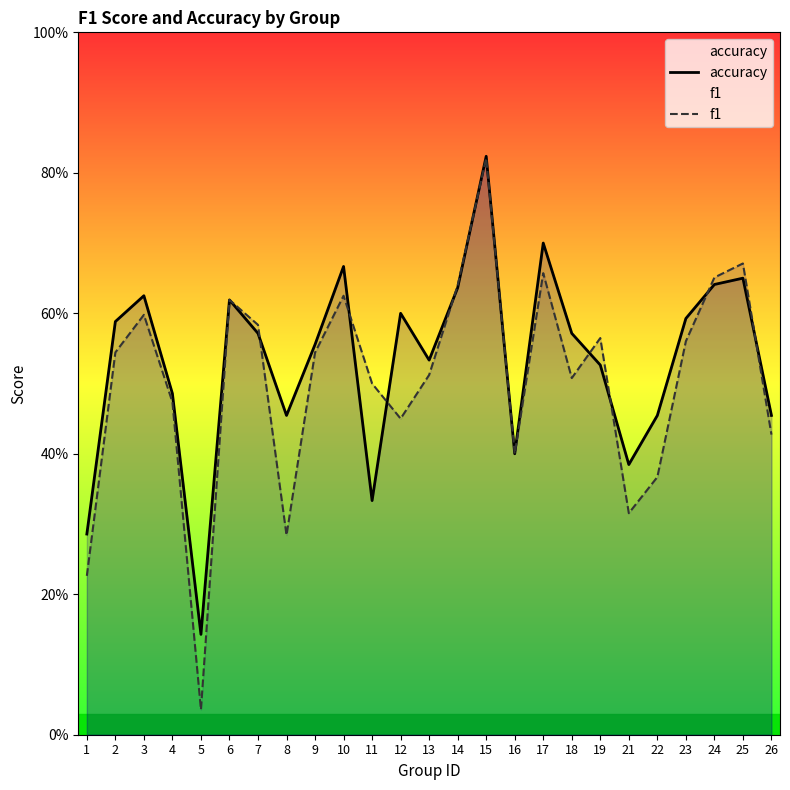

At which category does accuracy reach its first local valley?

5